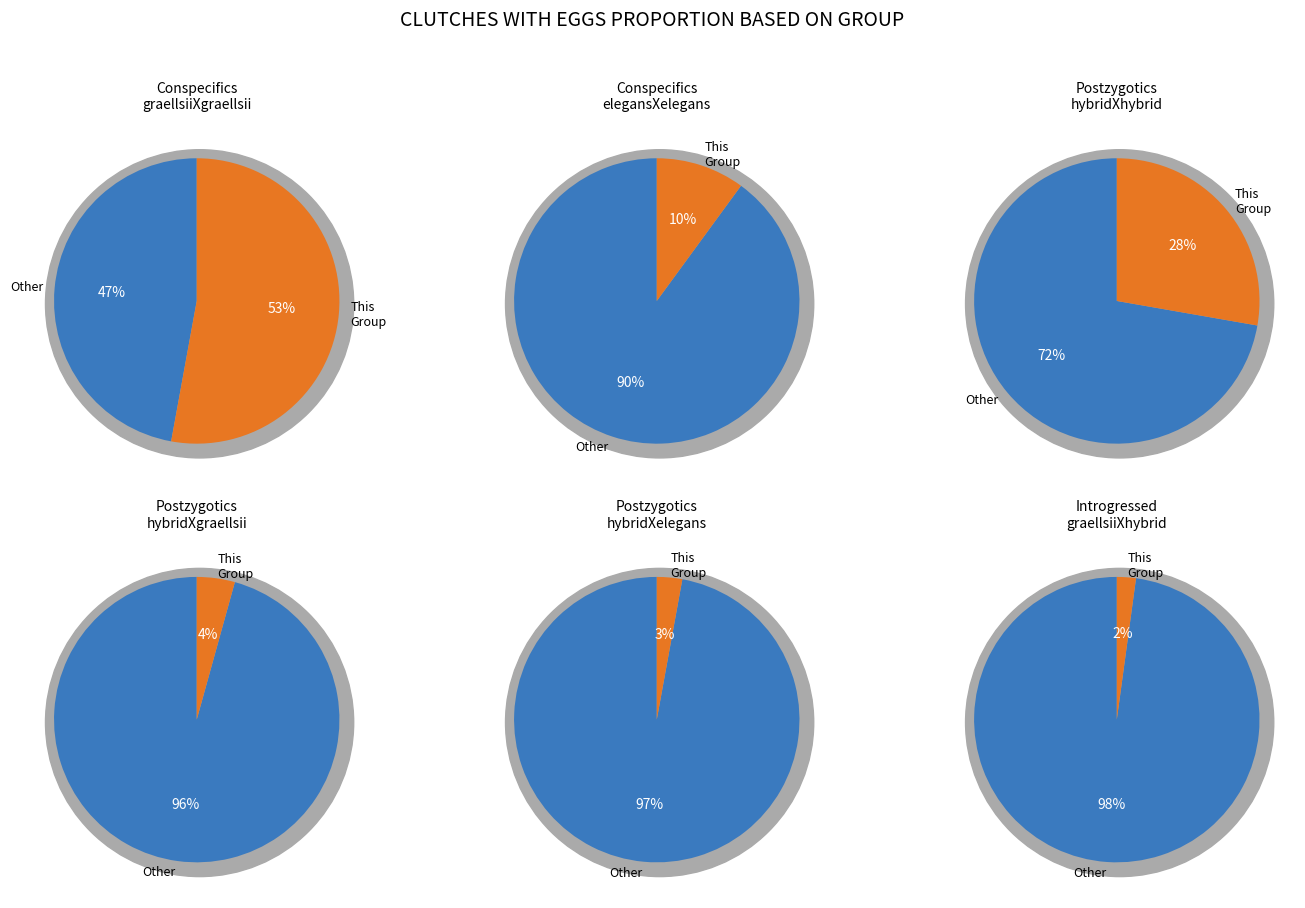

To the nearest percent, what percentage of the pie is values?

53%